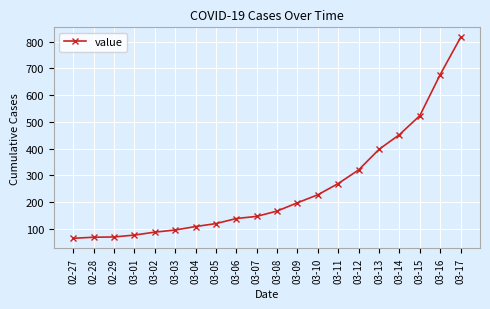

What is the ratio of the value at 03-08 to the value at 03-07?

1.1